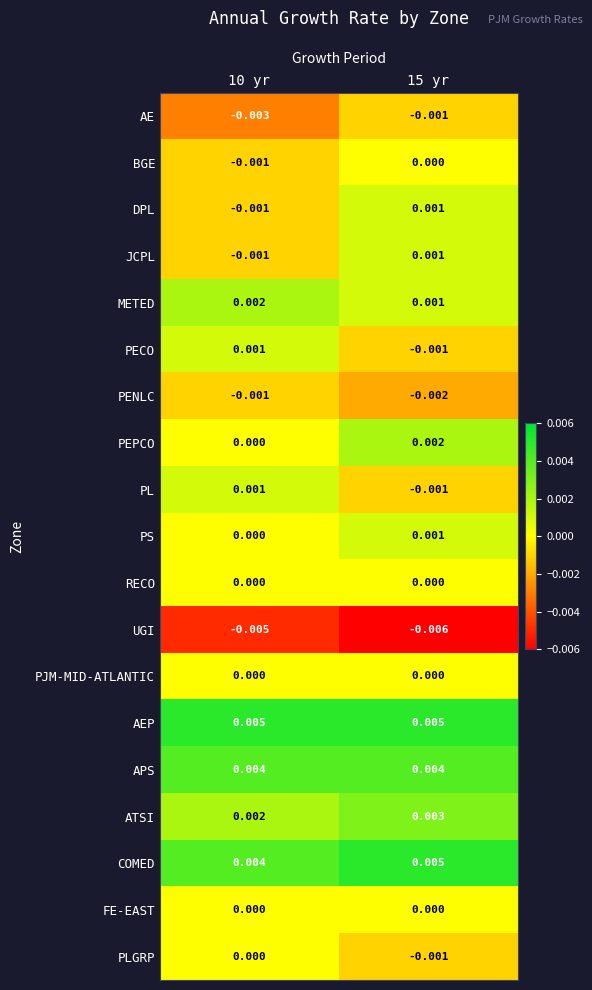

Which series has the largest total across all categories?

AEP